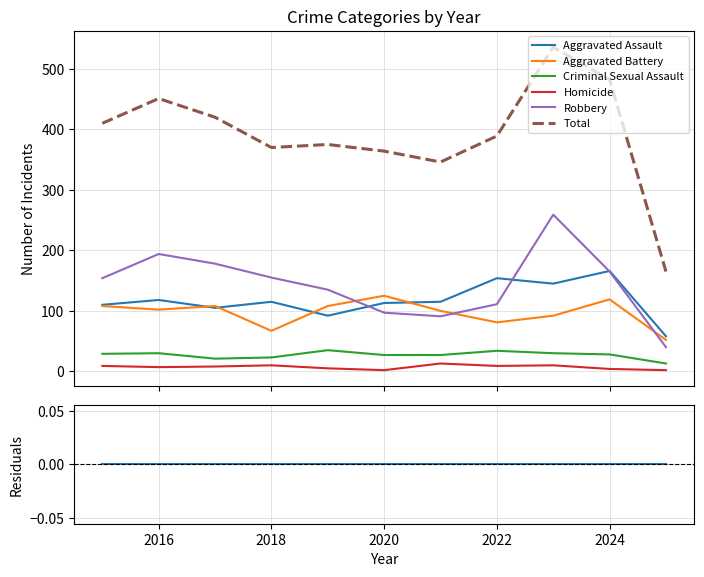

What is the sum of all Criminal Sexual Assault values?

297